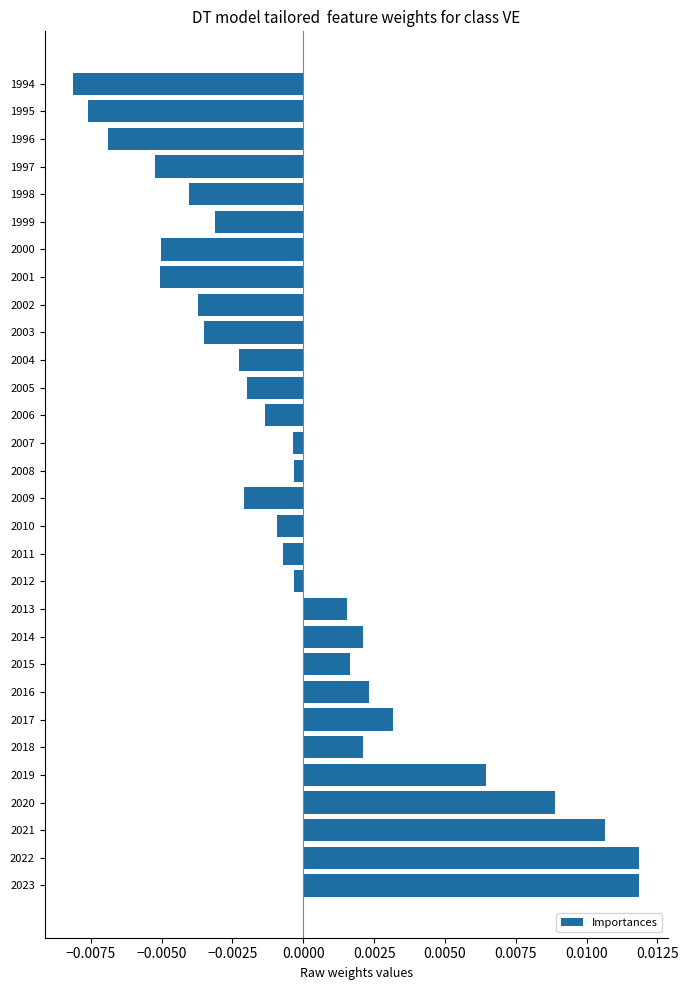

Which has a higher value, 2014 or 2015?

2014